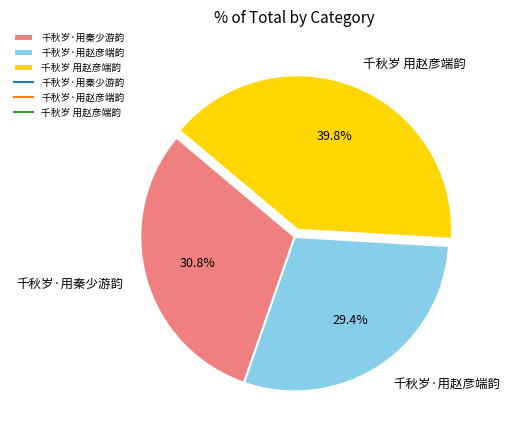

Is there a majority slice in this chart?

No